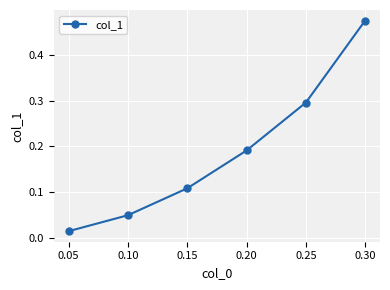

What is the change in value from 0.15 to 0.30?

+0.4